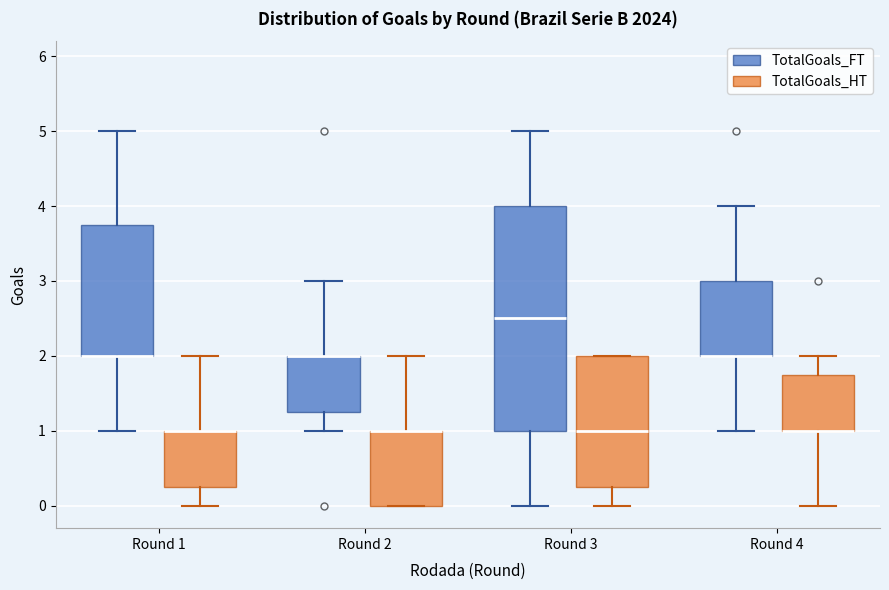

Which box is the tallest, from its lower edge to its upper edge?

Round 3 (TotalGoals_FT)